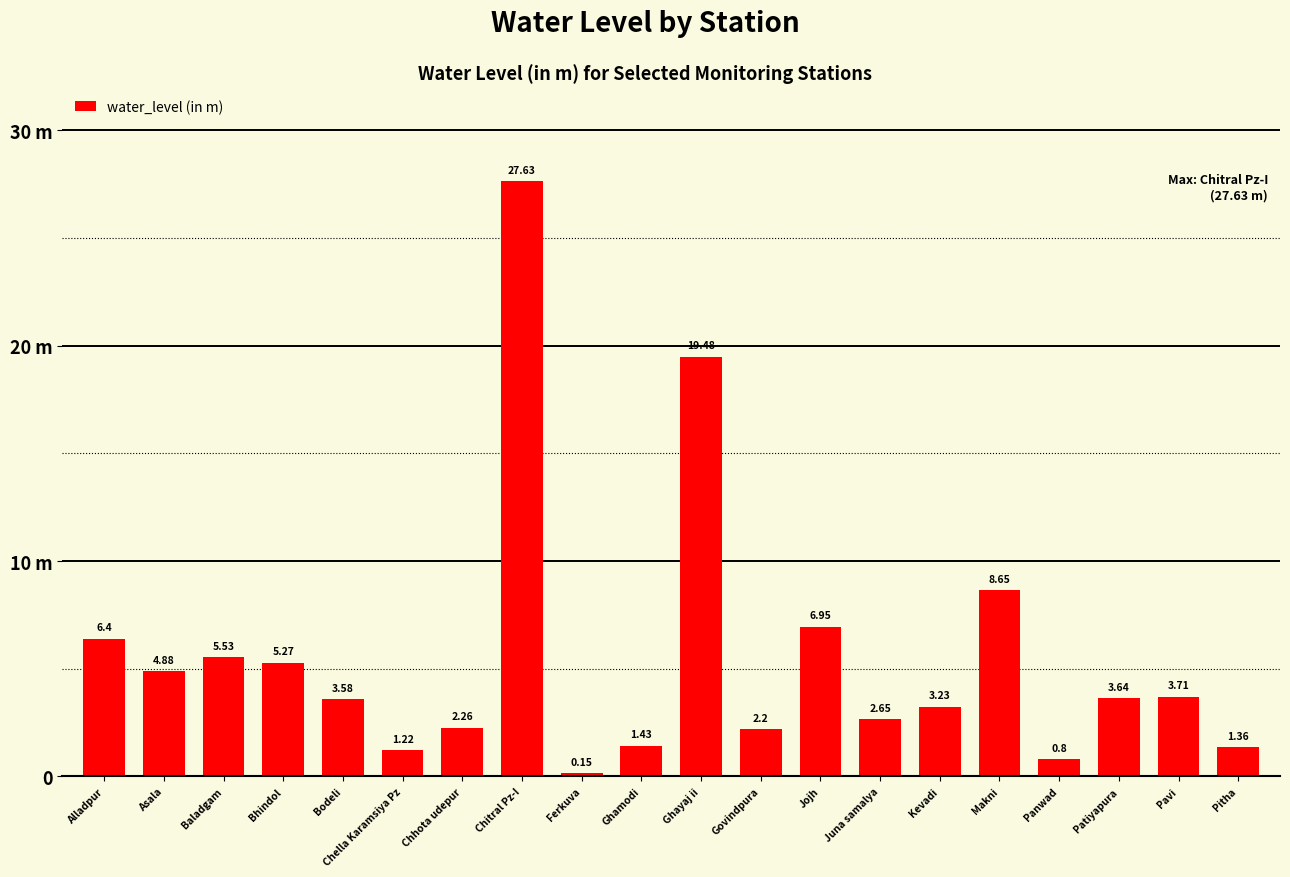

Does the chart contain any negative values?

No